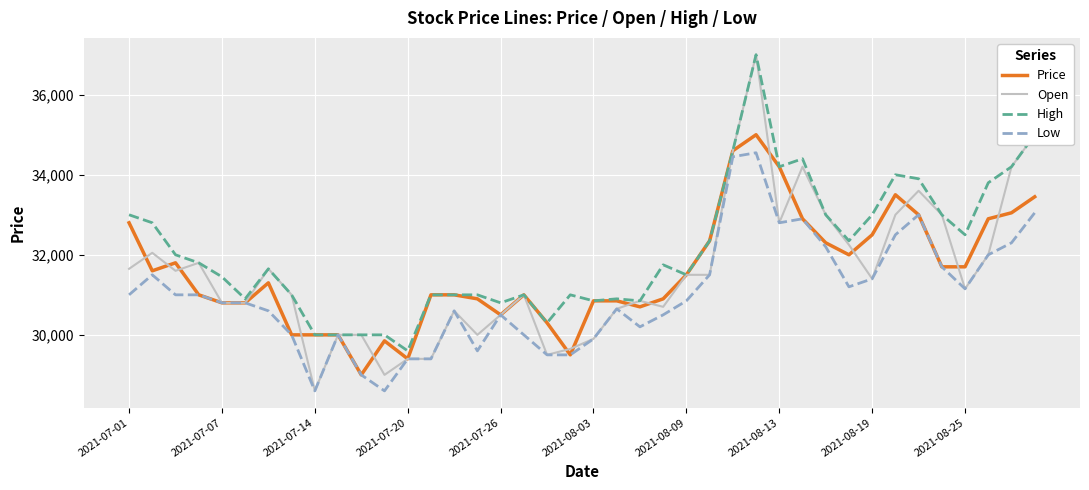

What is the maximum value for High?

37000